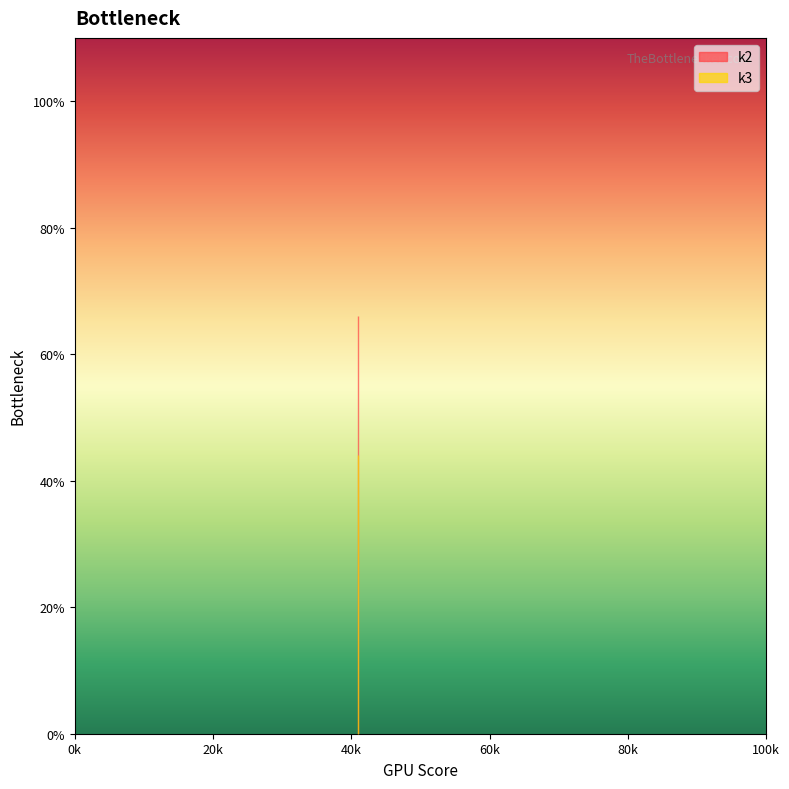

The value of k2 at t8 is 66. True or false?

True